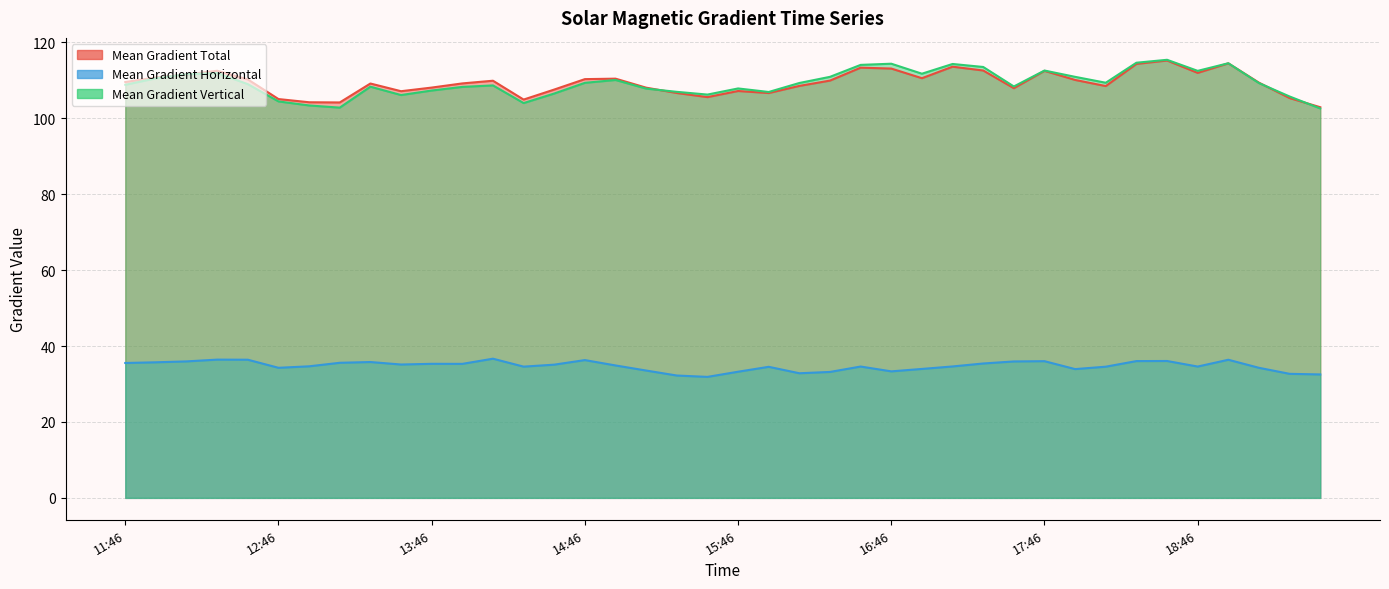

True or false: Mean Gradient Vertical and Mean Gradient Horizontal intersect in this chart.

False